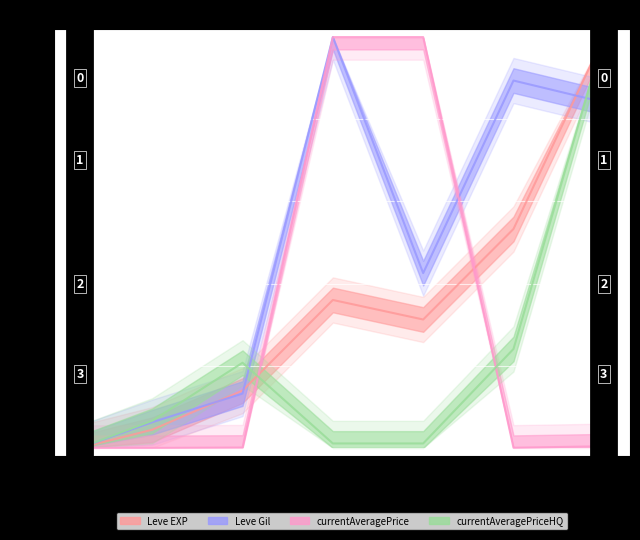

What is the value of the Leve Gil point at the 6th from the left?

0.9